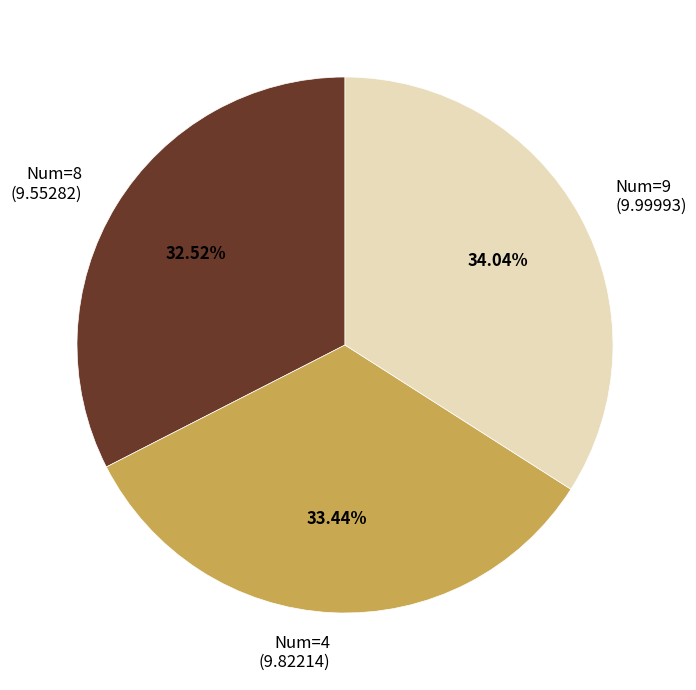

Is there any slice that represents more than half of the pie?

No